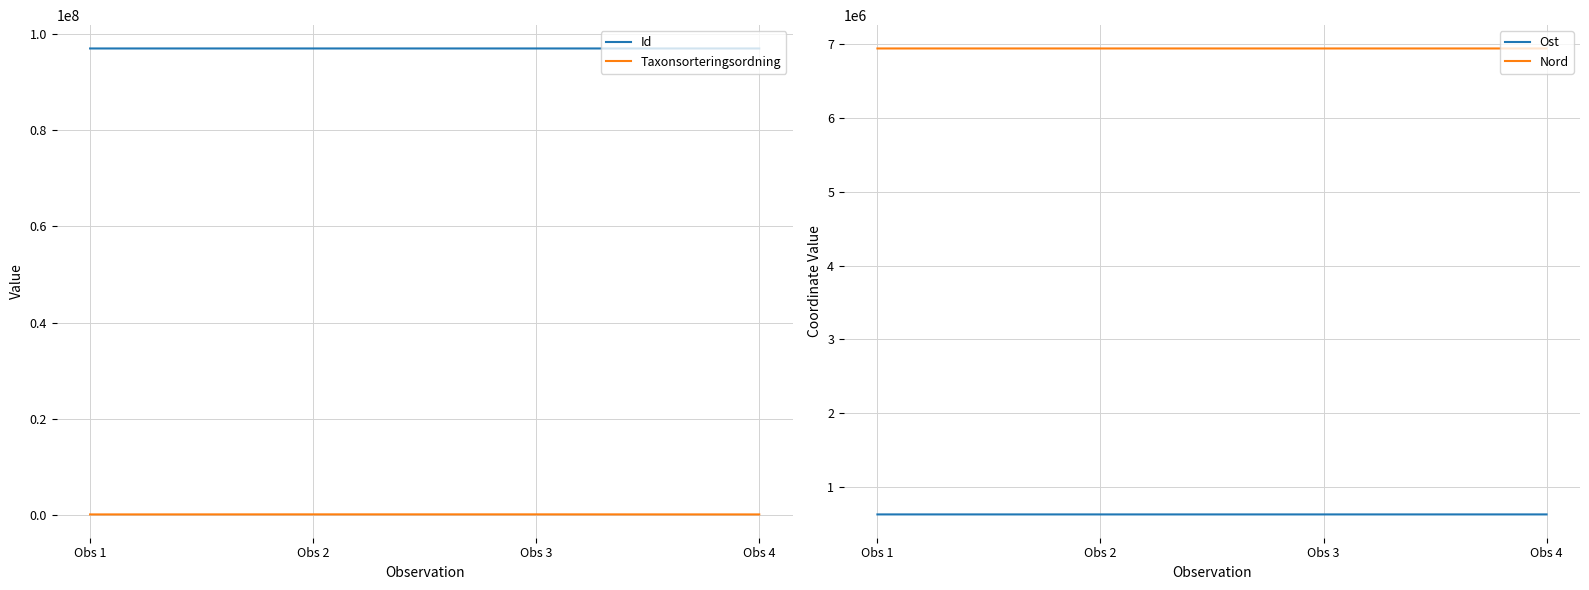

Reading left to right, what are all the values shown in this chart?

Id: 97029212.0	97029226.0	97029237.0	97029209.0
Taxonsorteringsordning: 77506.0	89777.0	89777.0	77258.0
Ost: 630755.1	630666.1	630643.1	630755.1
Nord: 6941969.3	6941966.3	6941904.0	6941969.3